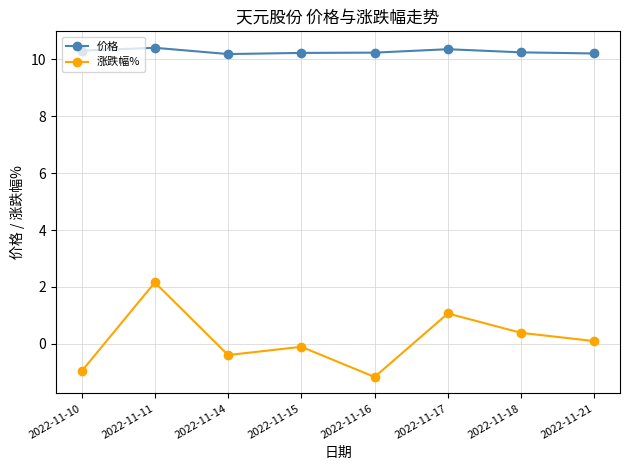

How many categories are shown in the chart?

8